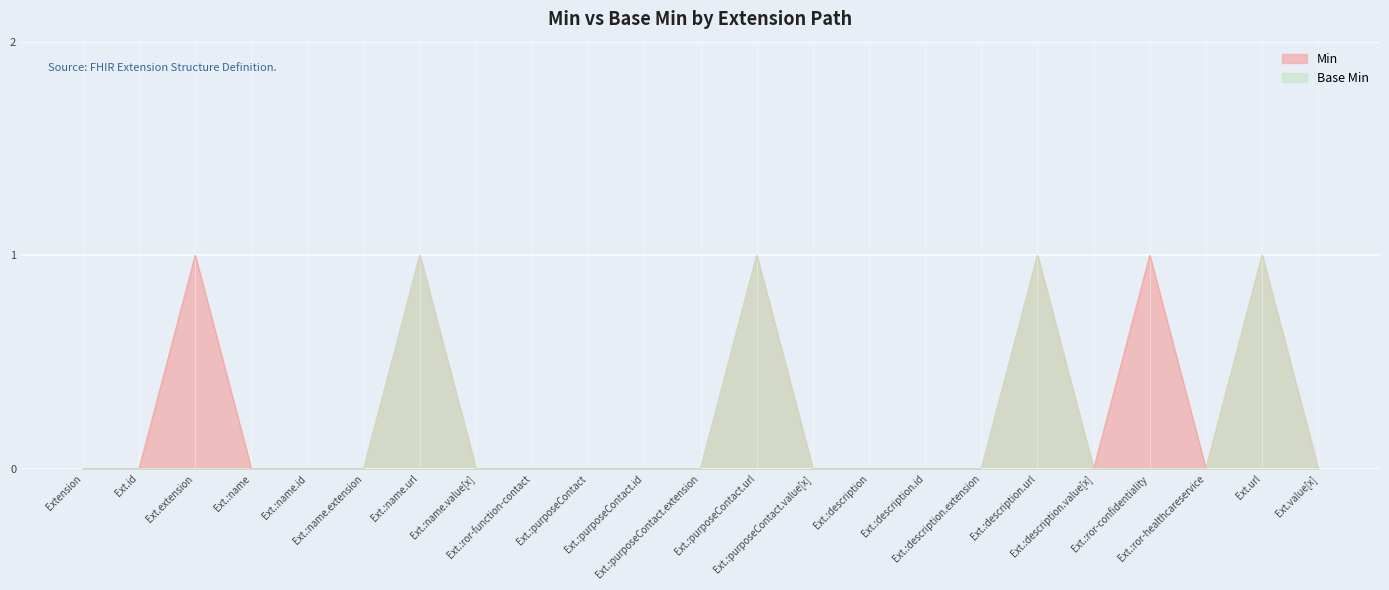

Which series has the widest spread of values?

Min